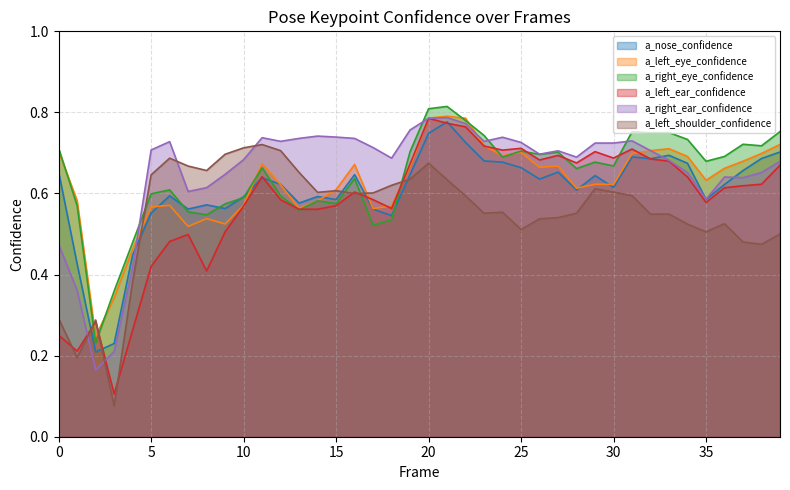

What is the total value across all series at 15?

3.7